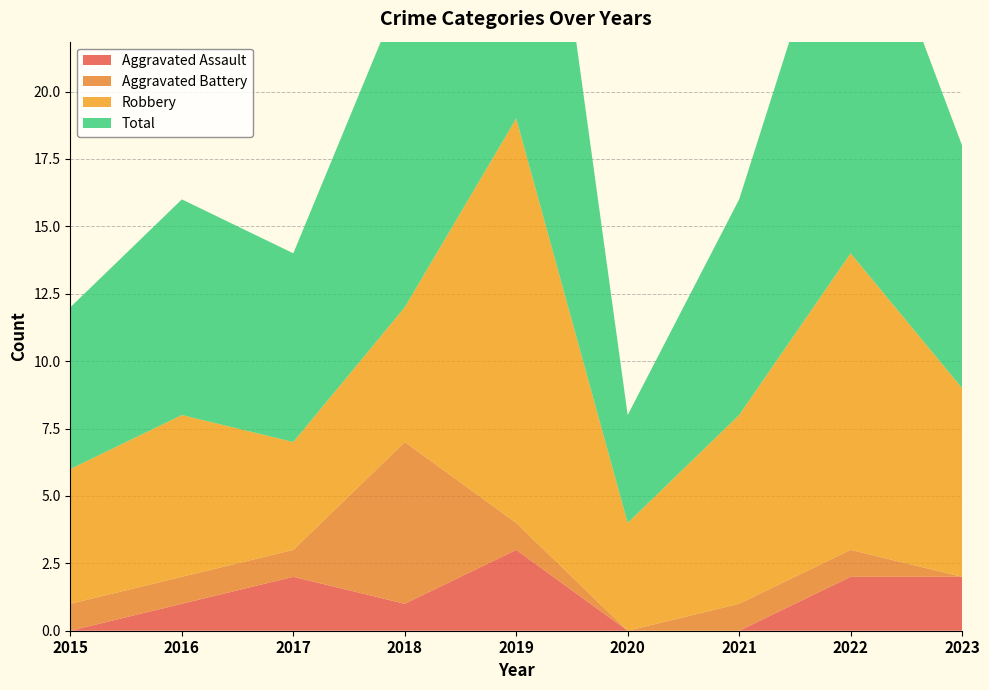

Reading left to right, what are all the values shown in this chart?

Aggravated Assault: 2015=0	2016=1	2017=2	2018=1	2019=3	2020=0	2021=0	2022=2	2023=2
Aggravated Battery: 2015=1	2016=1	2017=1	2018=6	2019=1	2020=0	2021=1	2022=1	2023=0
Robbery: 2015=5	2016=6	2017=4	2018=5	2019=15	2020=4	2021=7	2022=11	2023=7
Total: 2015=6	2016=8	2017=7	2018=12	2019=19	2020=4	2021=8	2022=15	2023=9